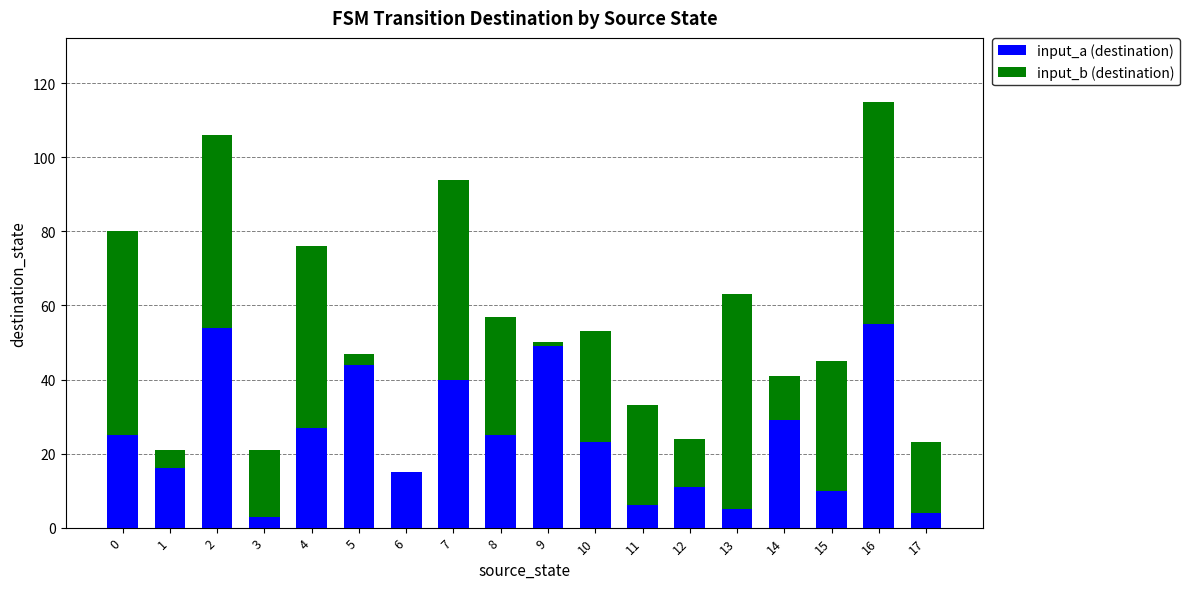

What is the sum of all input_a (destination) values?

441